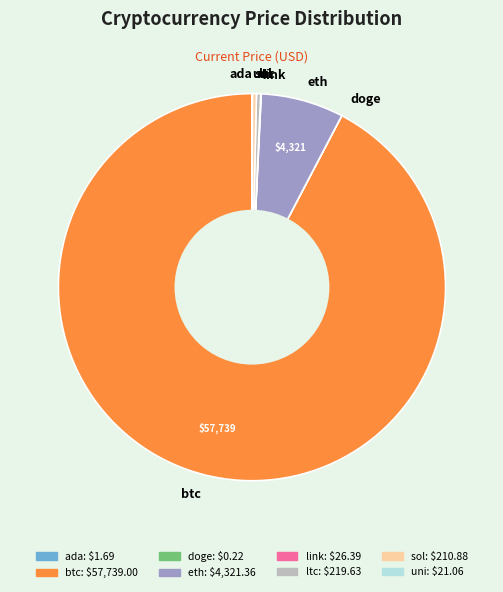

Which slice is the largest?

btc